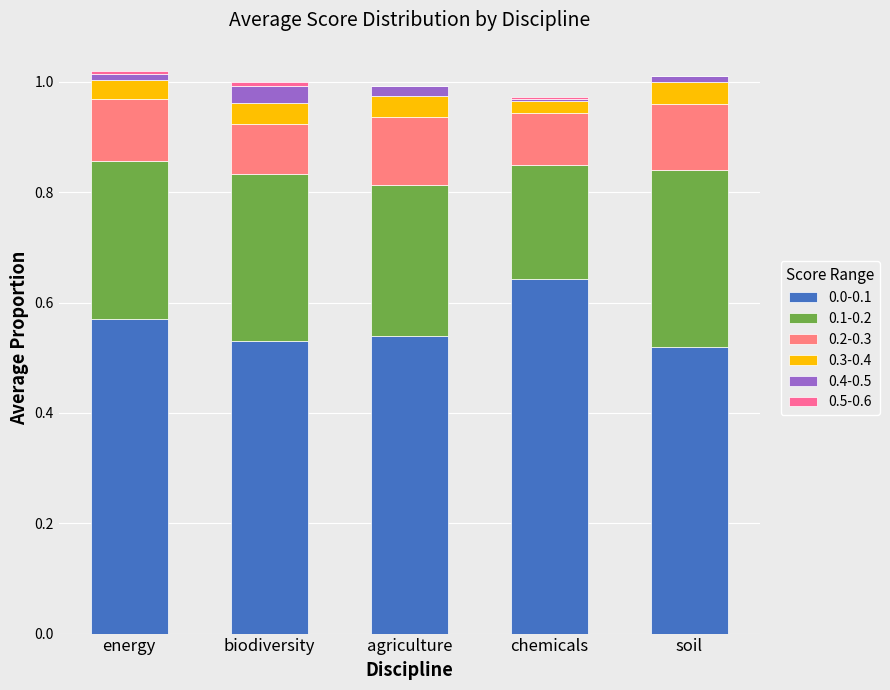

At chemicals, list the series in order from smallest to largest.

0.5-0.6, 0.4-0.5, 0.3-0.4, 0.2-0.3, 0.1-0.2, 0.0-0.1